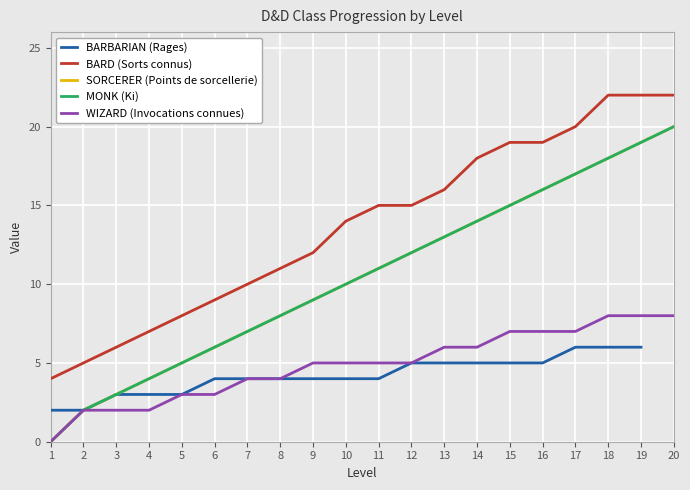

At which label does BARBARIAN (Rages) reach its peak?

17